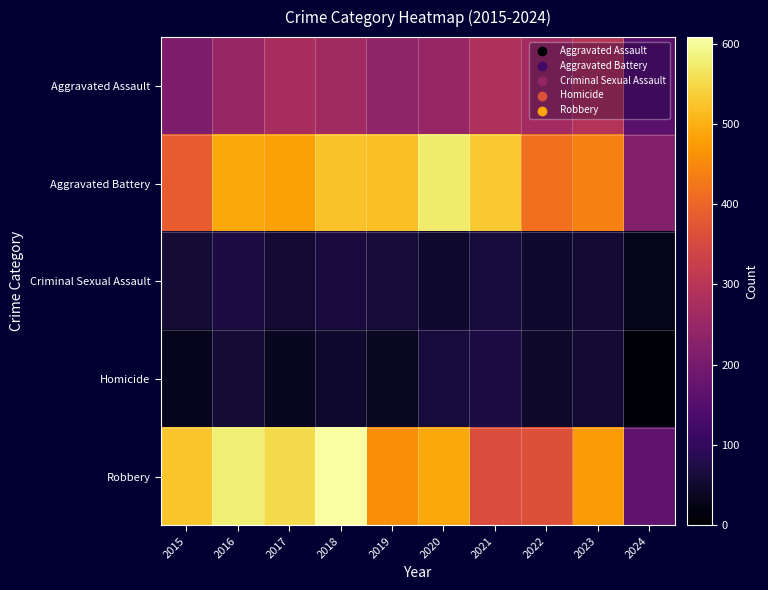

Which series has the largest total across all categories?

Aggravated Battery